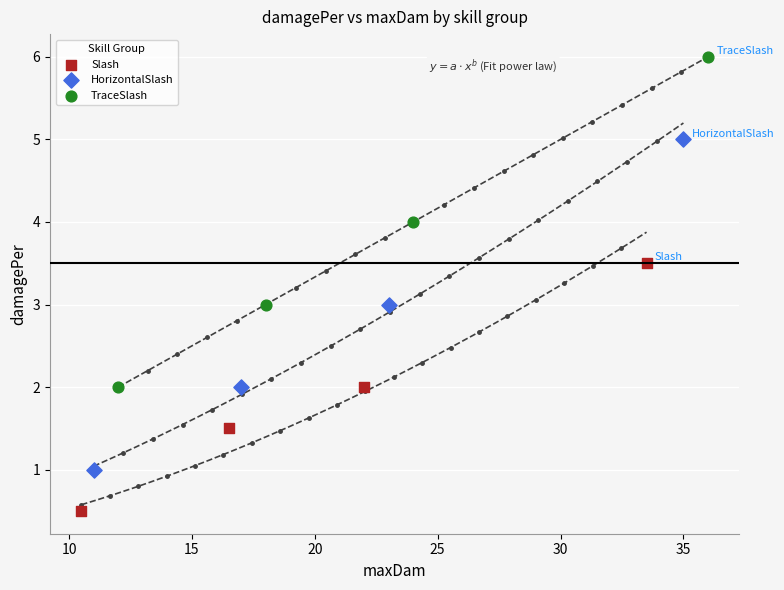

Which series contains the highest Y value?

TraceSlash